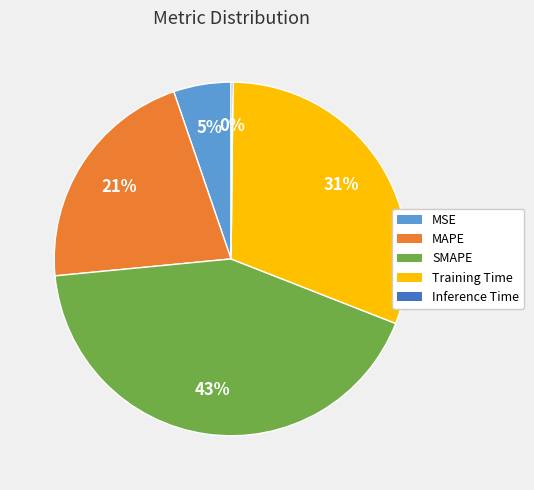

To the nearest percent, what is the combined percentage of MSE and Training Time?

36%